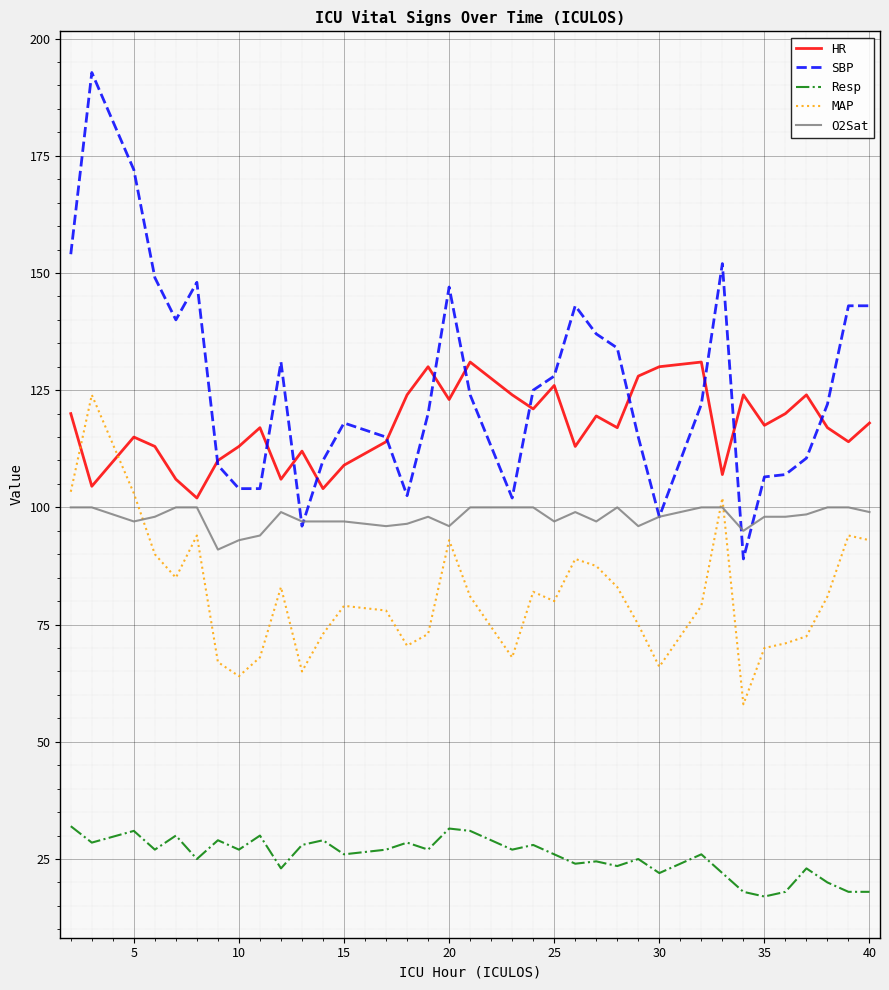

Which series has the largest total across all categories?

SBP